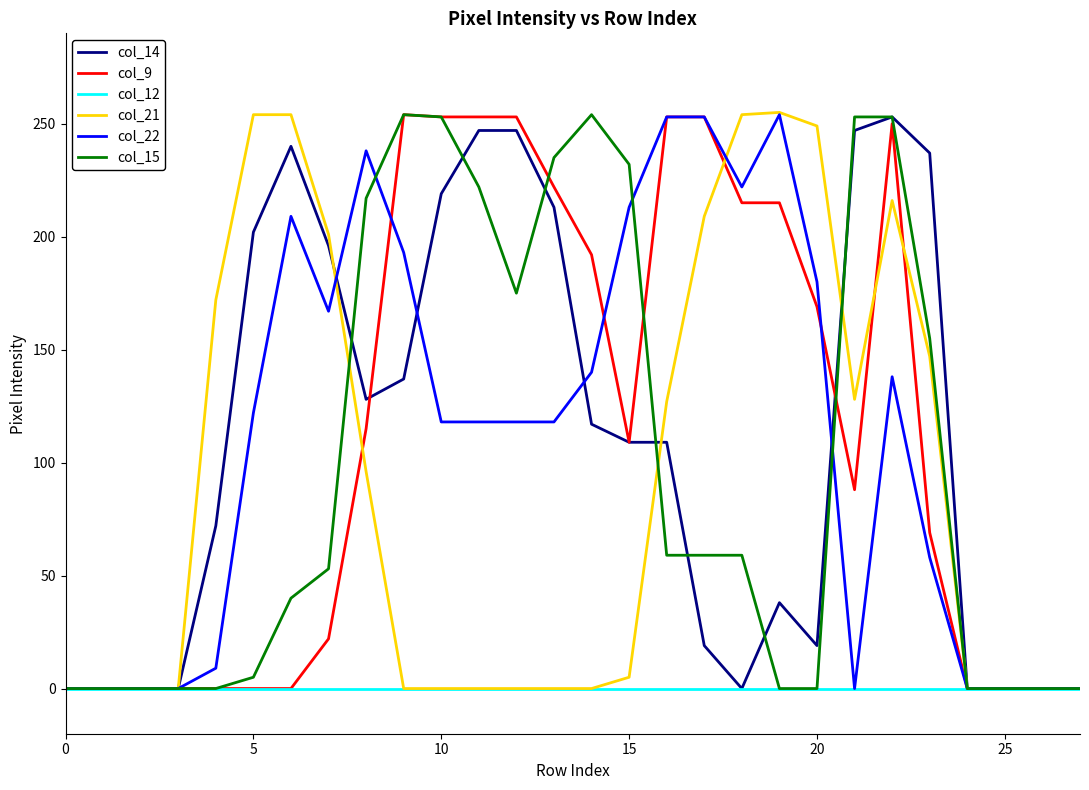

What is the greatest value displayed?

255